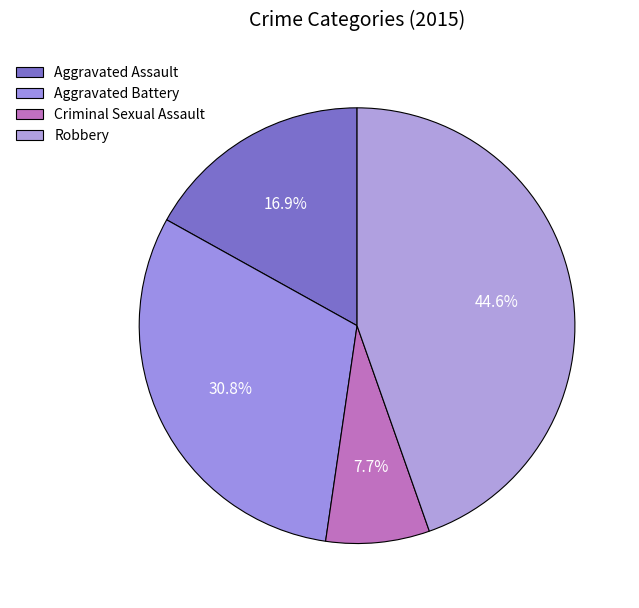

To the nearest percent, what is the combined percentage of Aggravated Assault and Criminal Sexual Assault?

25%